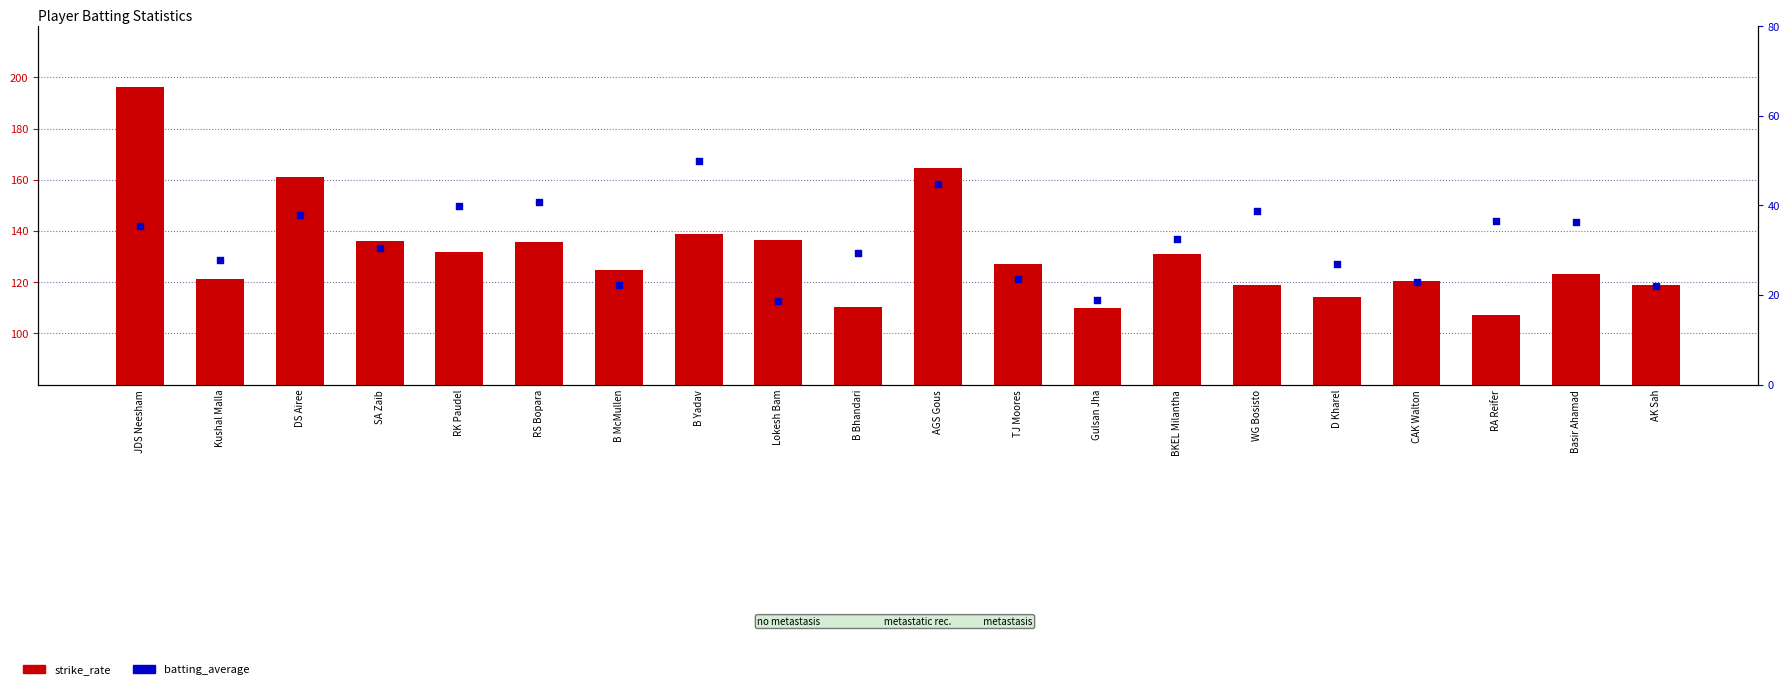

Which series contains the lowest Y value?

batting_average